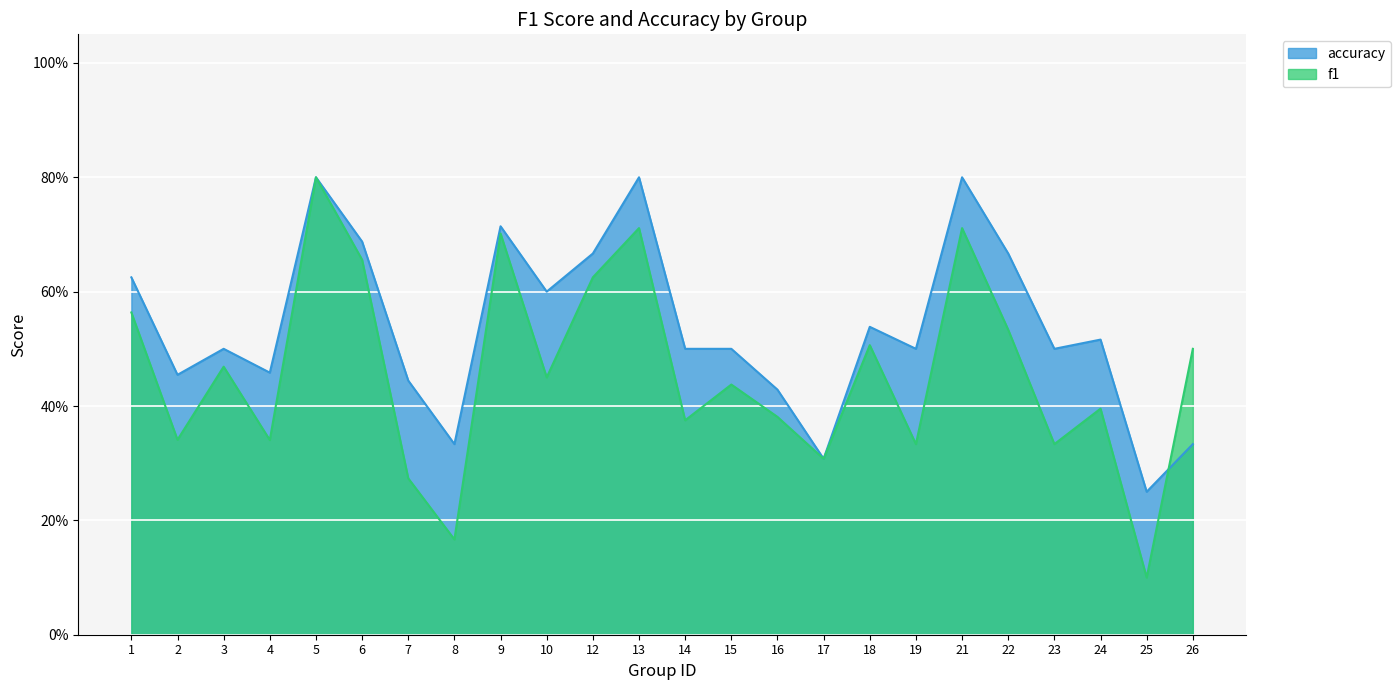

At 15, list the series in order from largest to smallest.

accuracy, f1